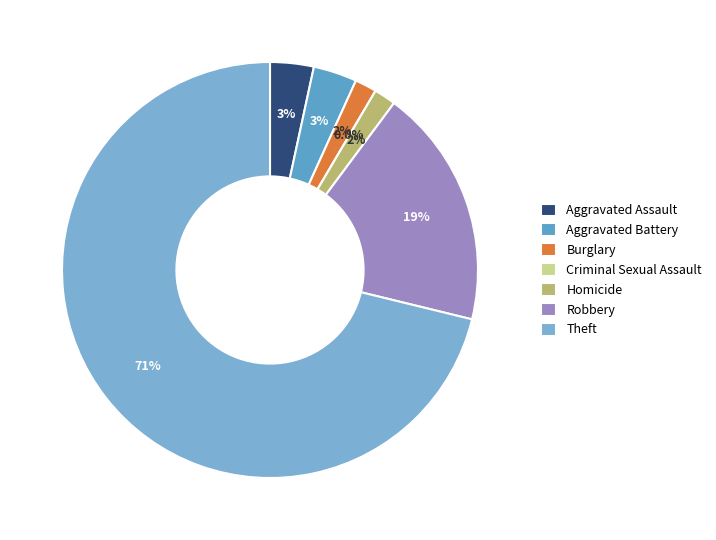

True or false: Burglary accounts for 2% of the total.

True